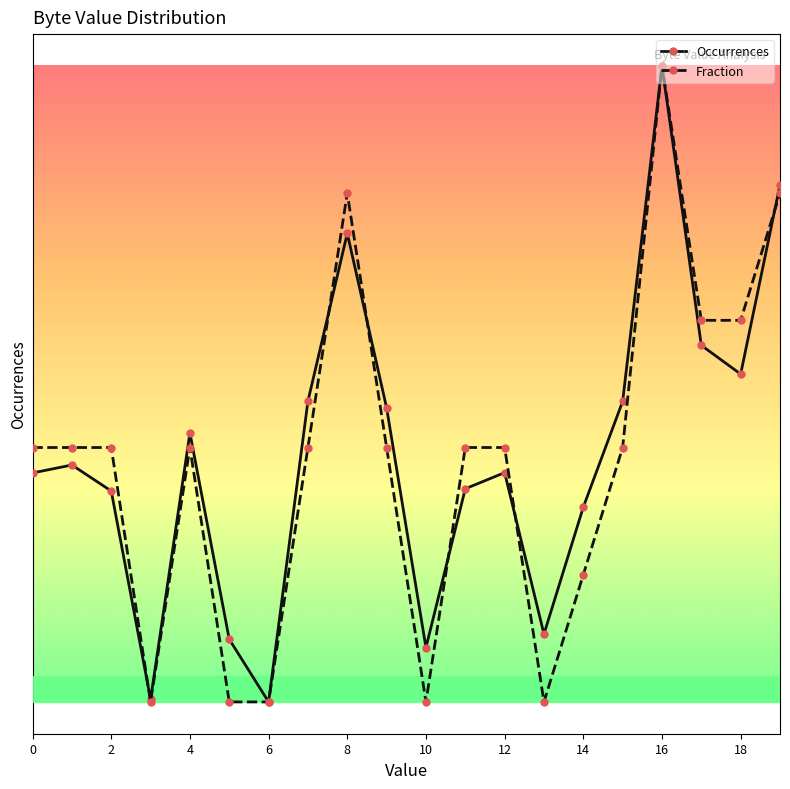

What is the value of the Fraction point at the 3rd from the left?

0.4